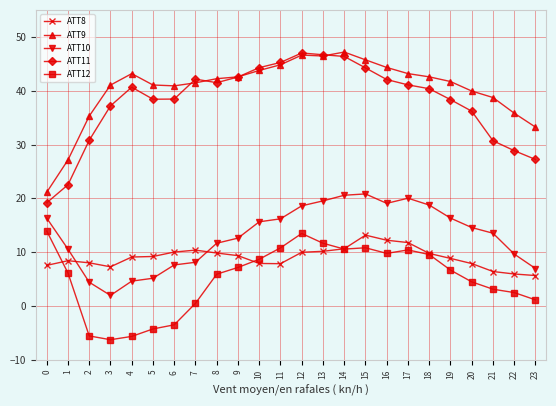

What is the difference between the ATT9 values at 21 and 16?

5.6